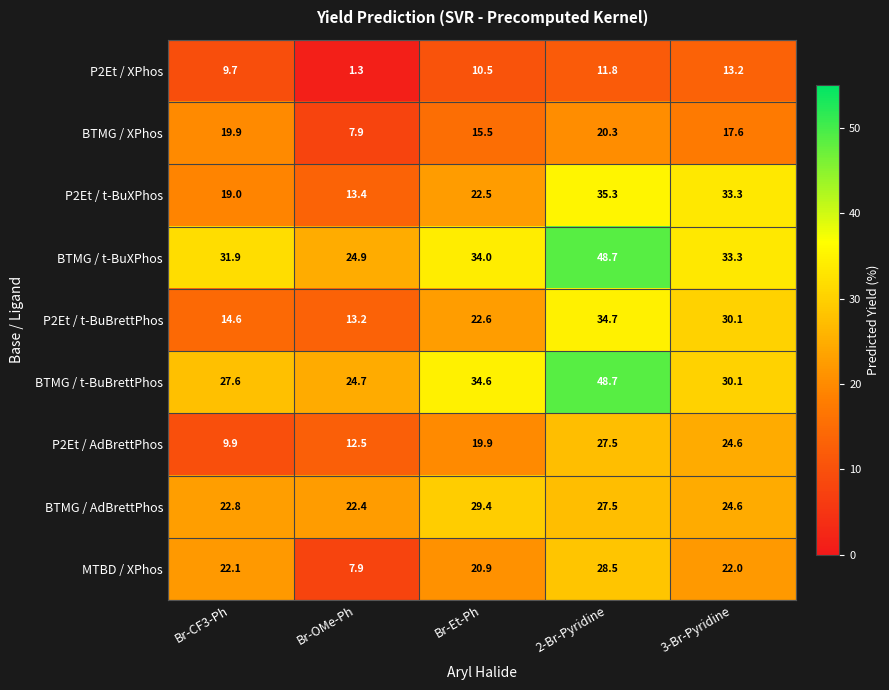

At which category is the sum across all series the highest?

2-Br-Pyridine